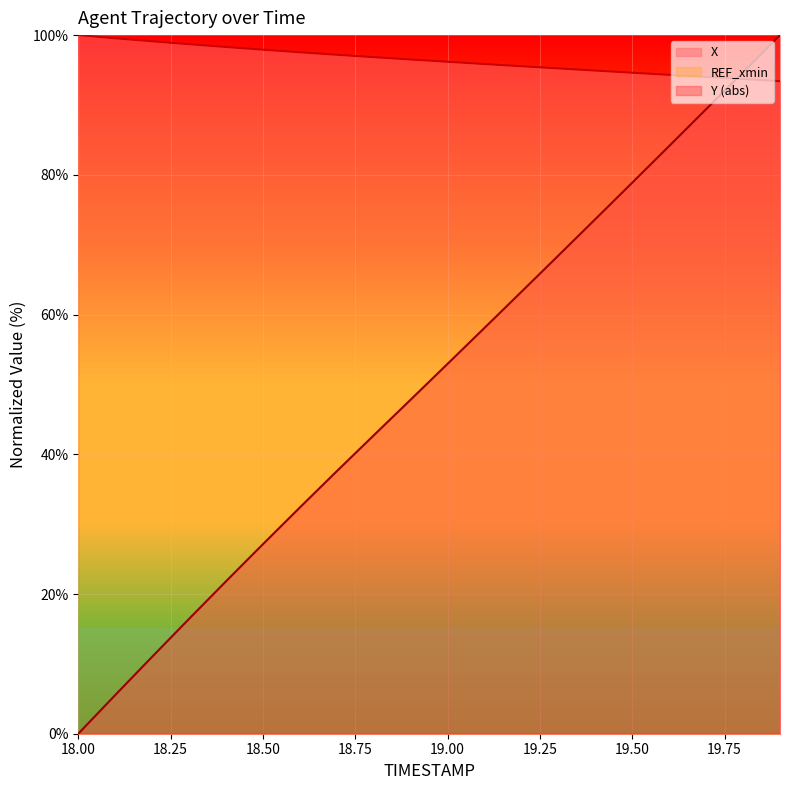

At how many categories does at least one series exceed 53?

20